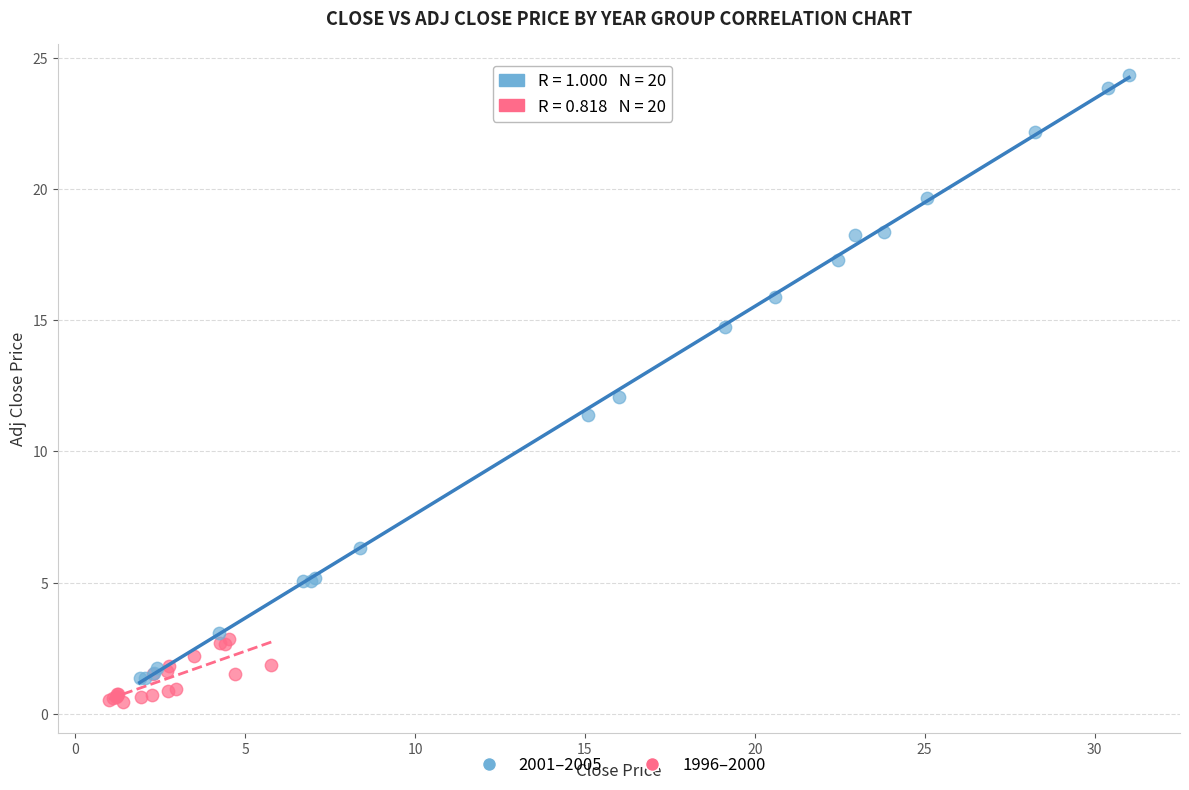

Which series contains the highest Y value?

2001–2005